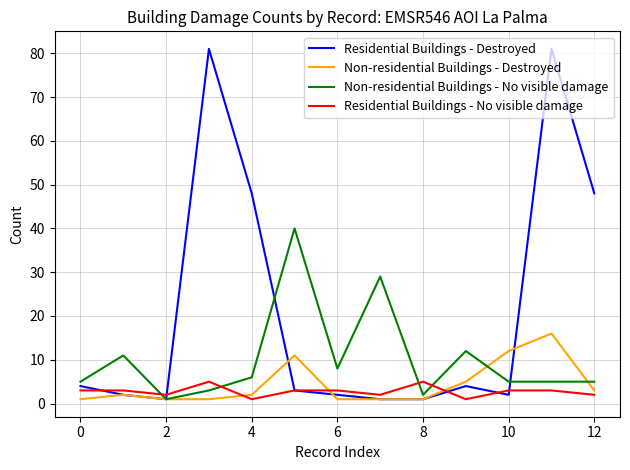

What are all the series names shown in the legend?

Residential Buildings - Destroyed, Non-residential Buildings - Destroyed, Non-residential Buildings - No visible damage, Residential Buildings - No visible damage